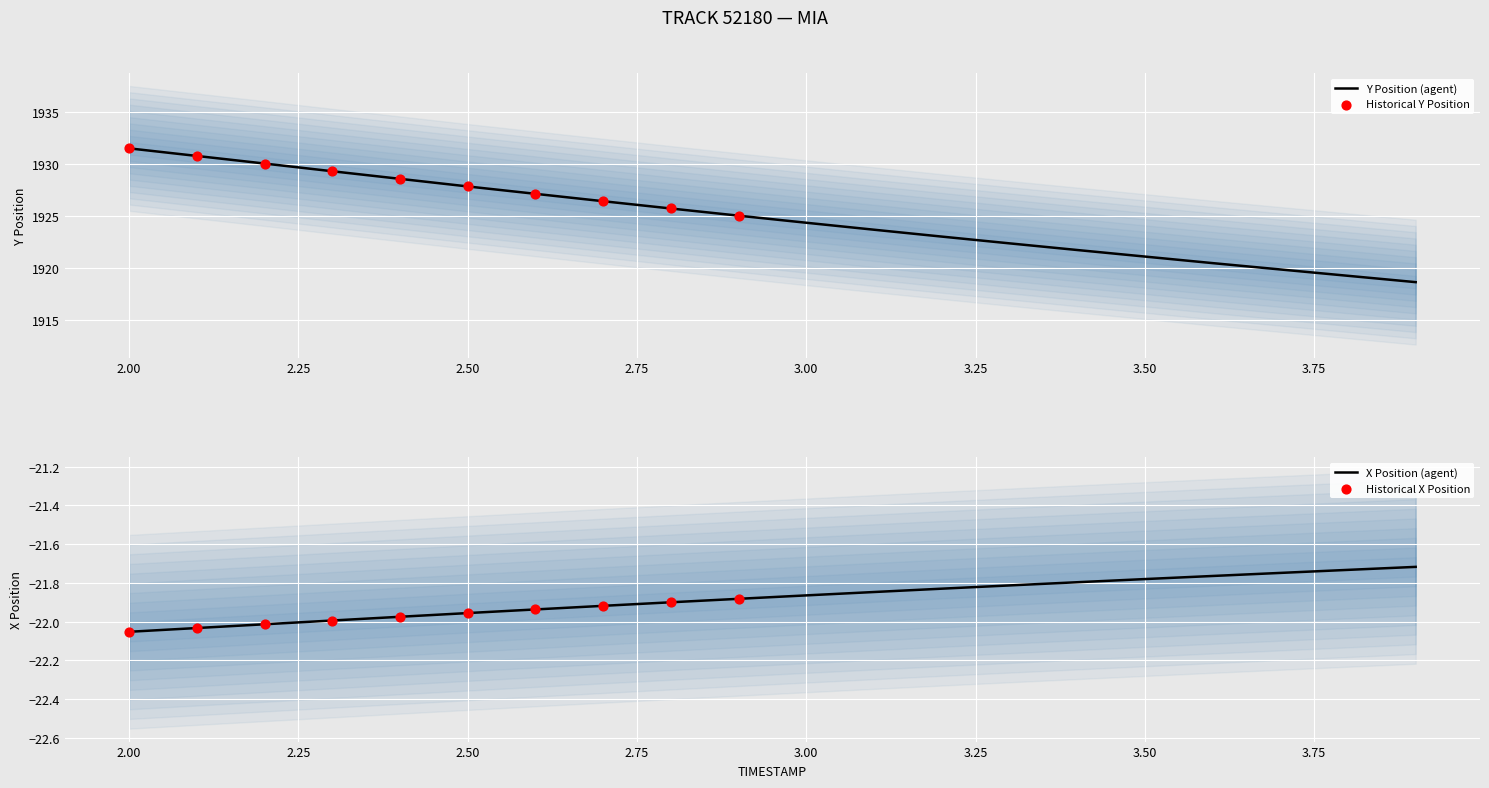

What is the highest value of the Y Position (agent) series?

1931.5